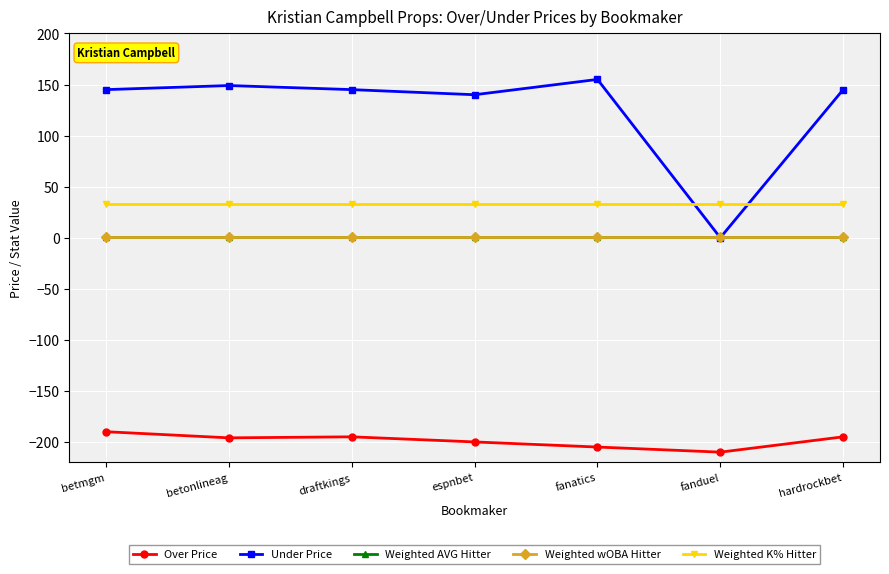

Which series has the largest total across all categories?

Under Price